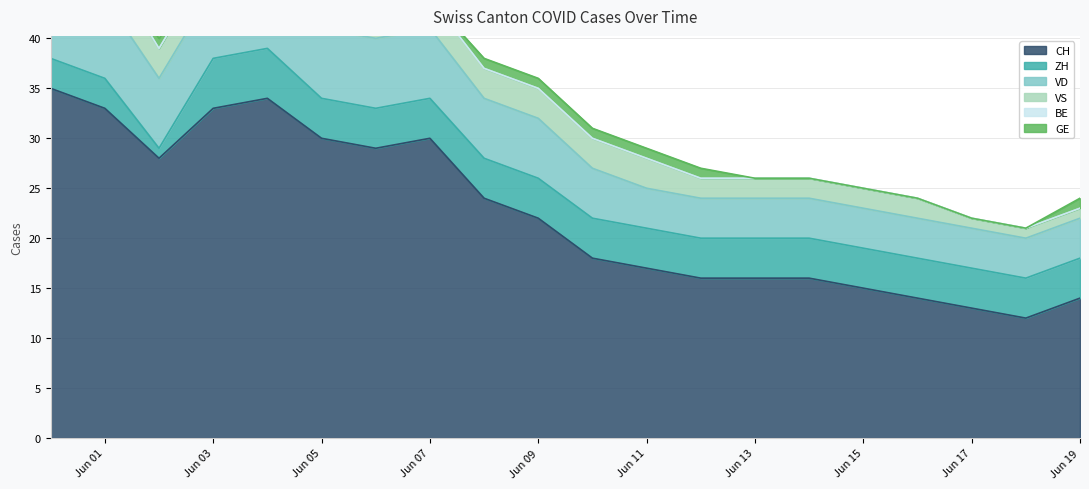

What is the total value across all series at 2020-06-11?

29